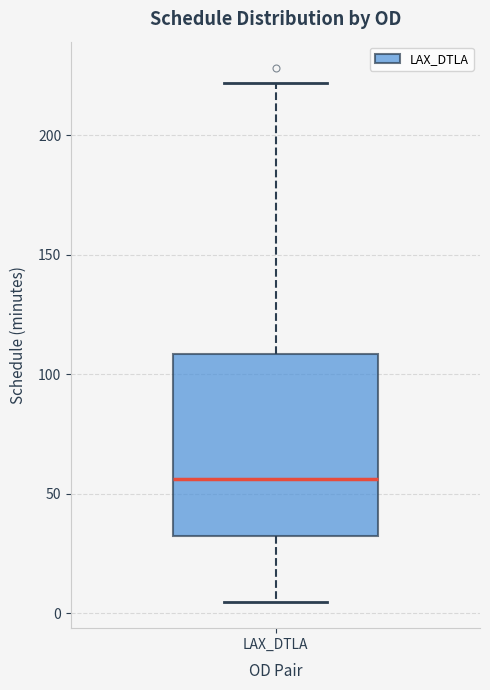

Transcribe this box plot: give where the median line is, the range the box spans, and where the two whiskers end, as read against the y-axis. The values are not printed on the chart, so give them approximately, as read against the axis.

median 55, box 30 to 110, whiskers 5 to 220